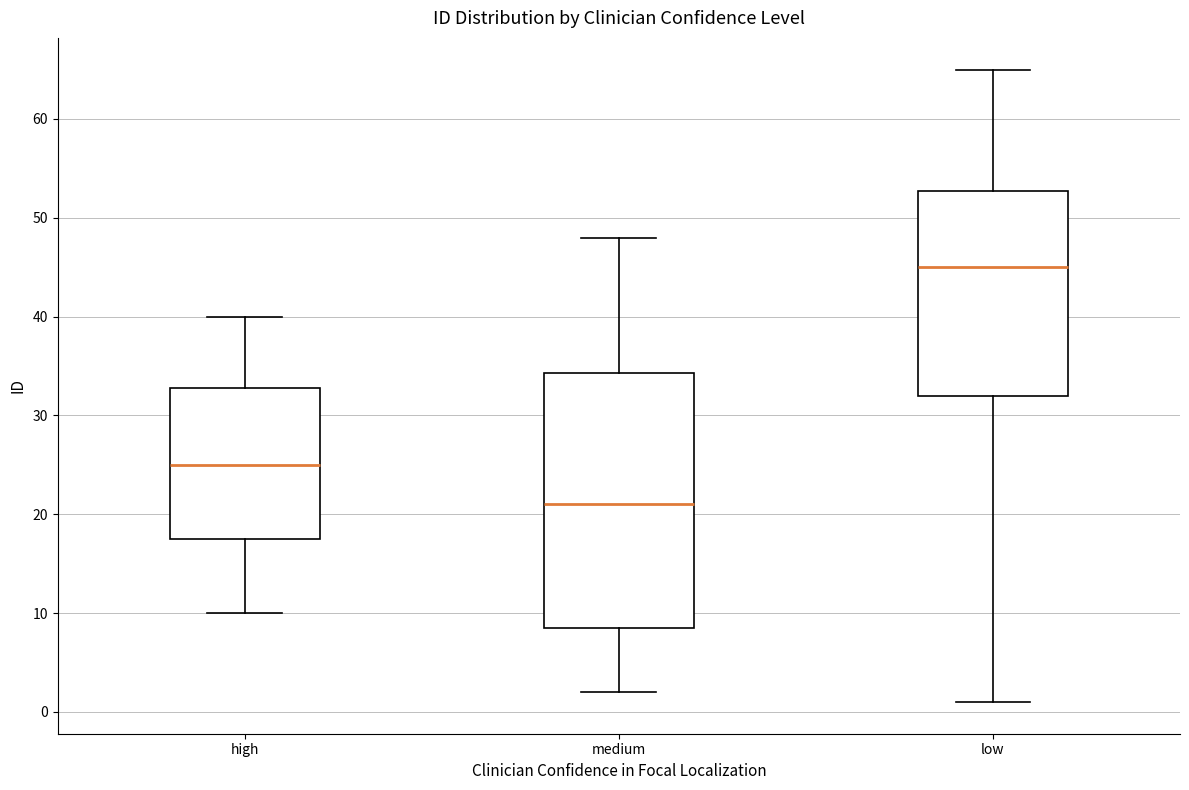

Which box has the highest median line?

low